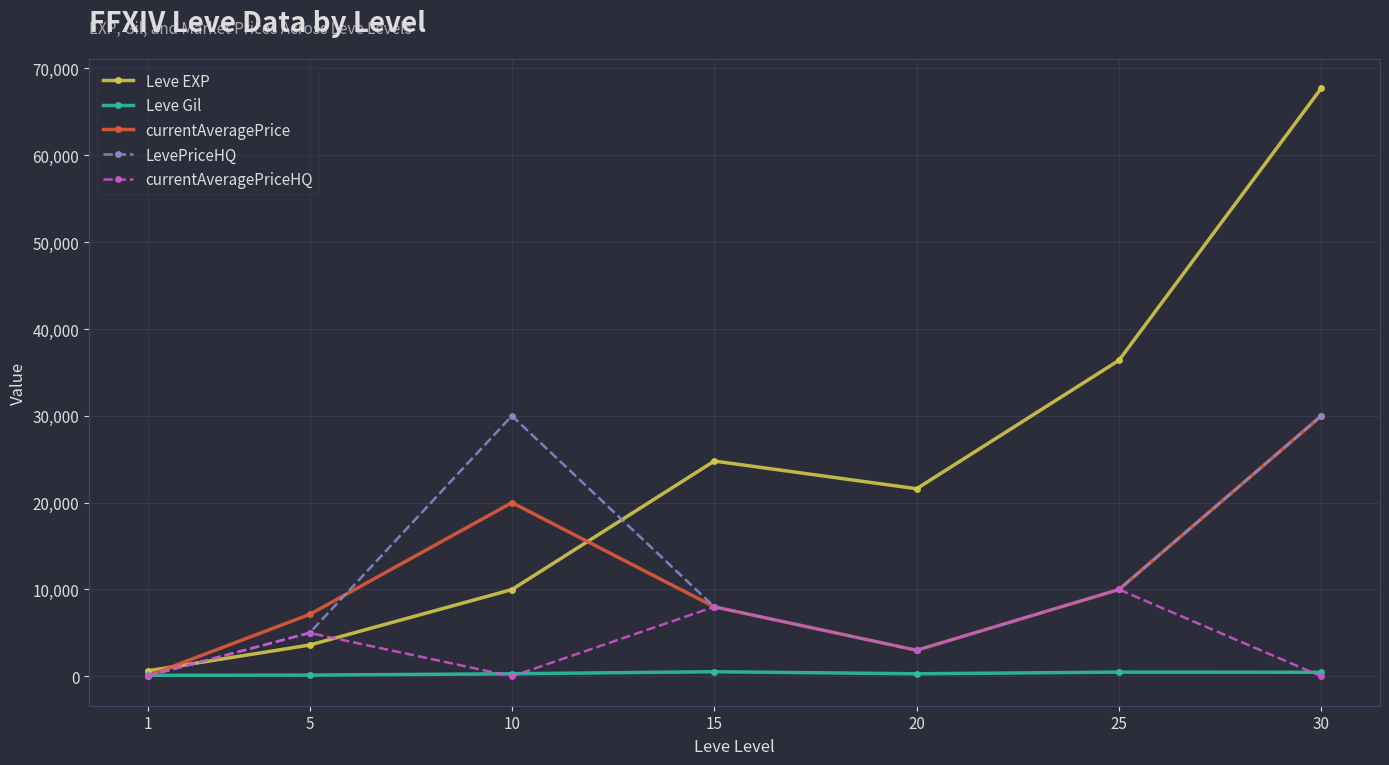

How many data points in Leve EXP are less than 21600?

3